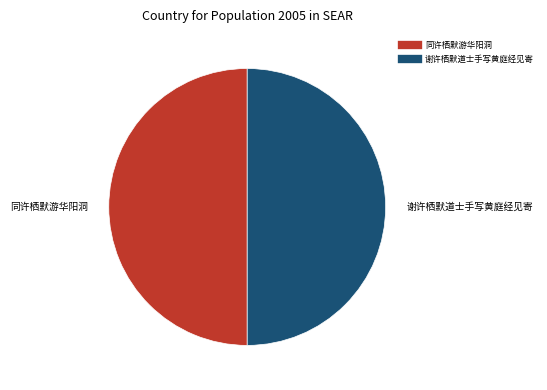

What is the ratio of the value at 同许栖默游华阳洞 to the value at 谢许栖默道士手写黄庭经见寄?

1.0